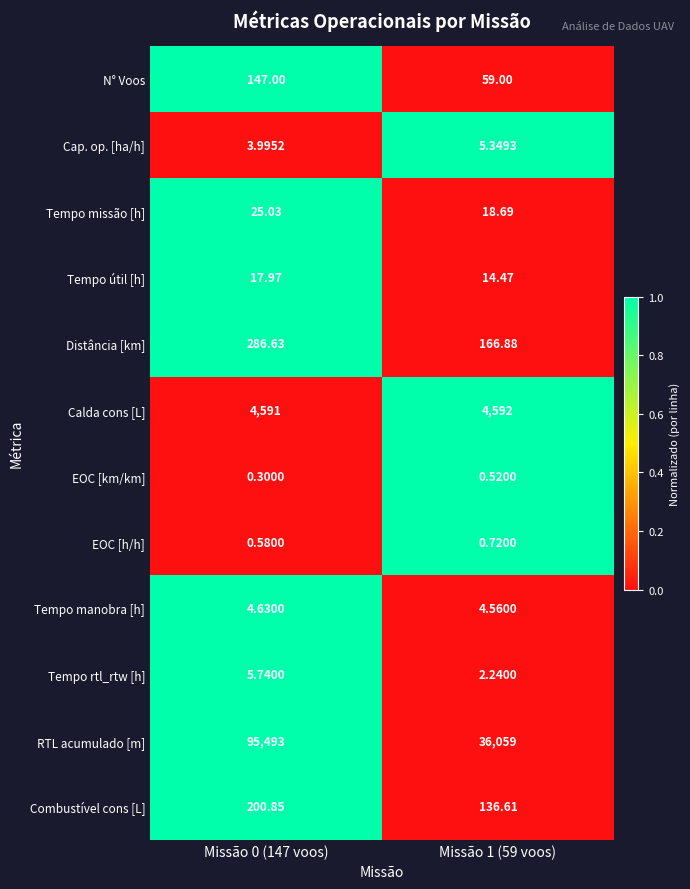

Which series has the largest total across all categories?

RTL acumulado [m]